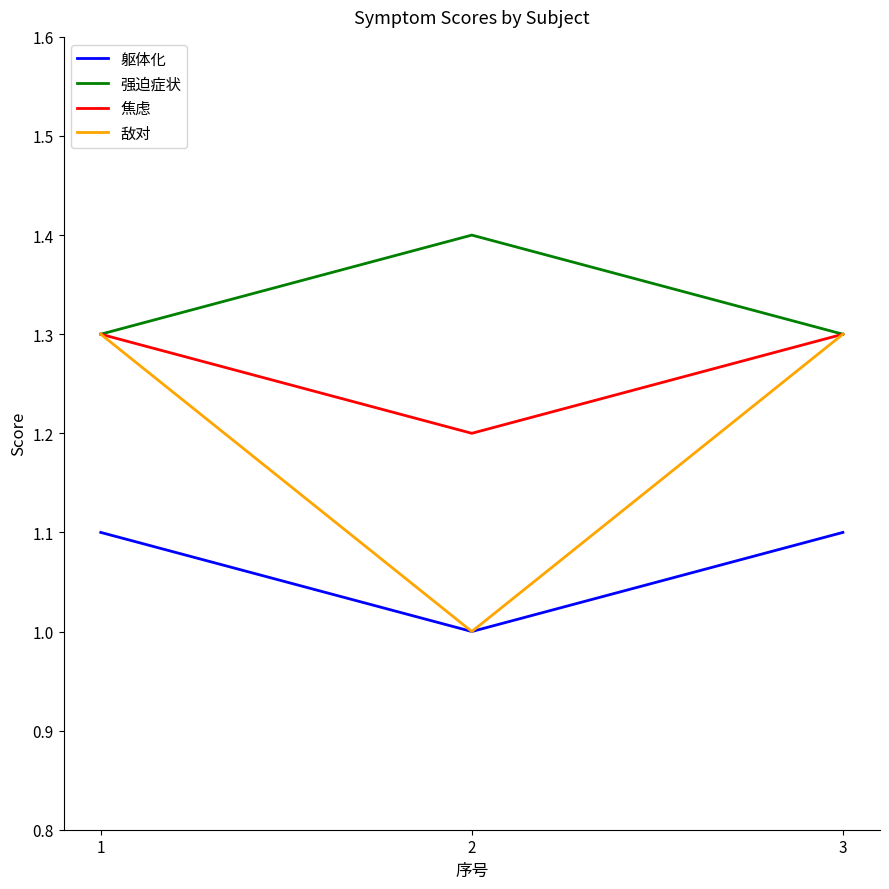

Which series changed the most between 1 and 2?

敌对